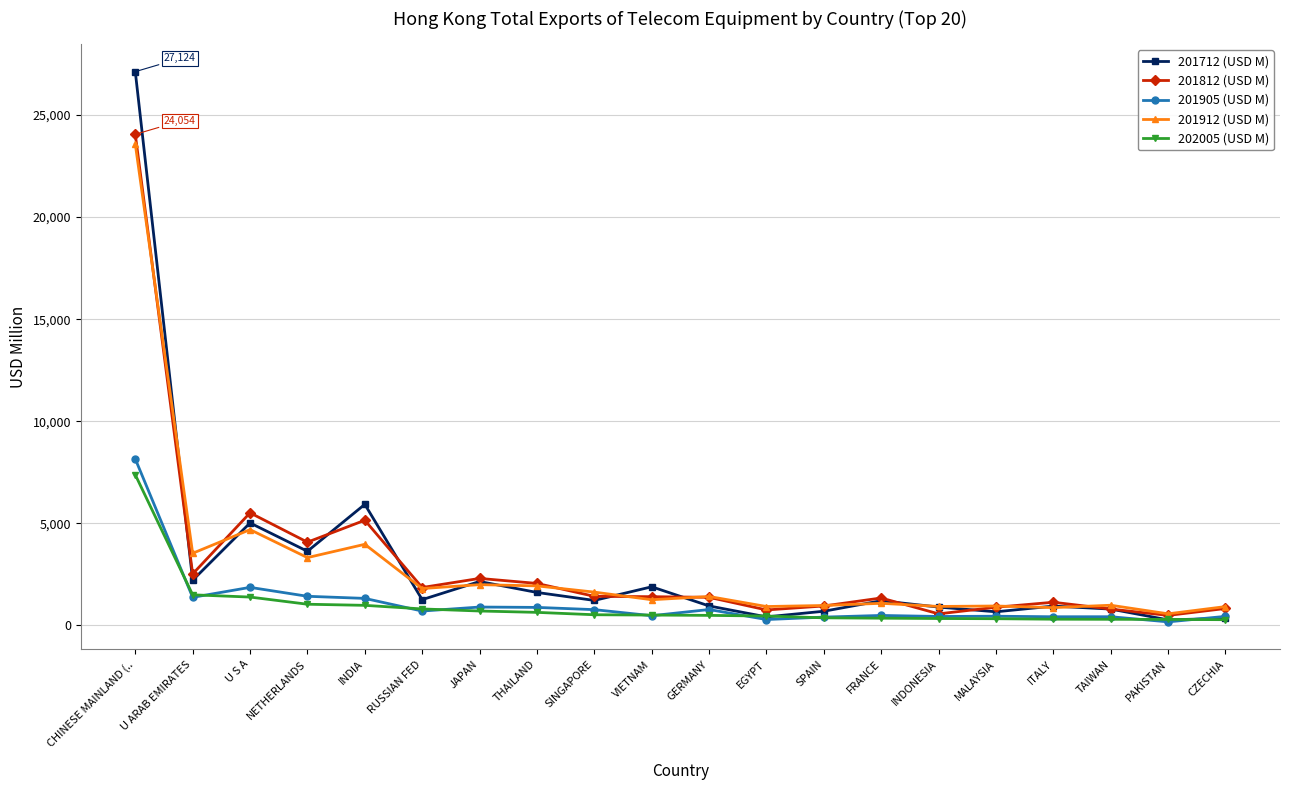

What is the difference between the highest and lowest values at CHINESE MAINLAND (..?

19744.0